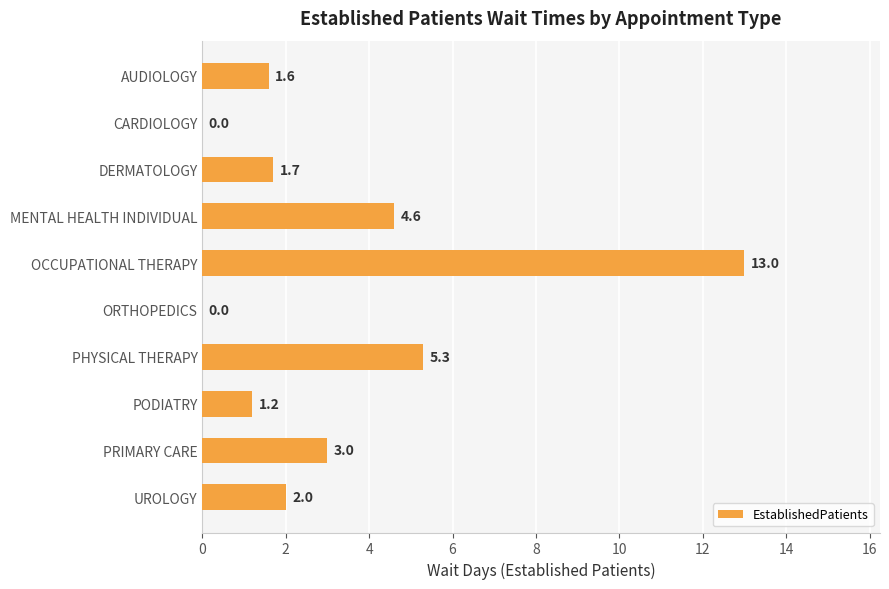

Count the number of categories in the chart.

10